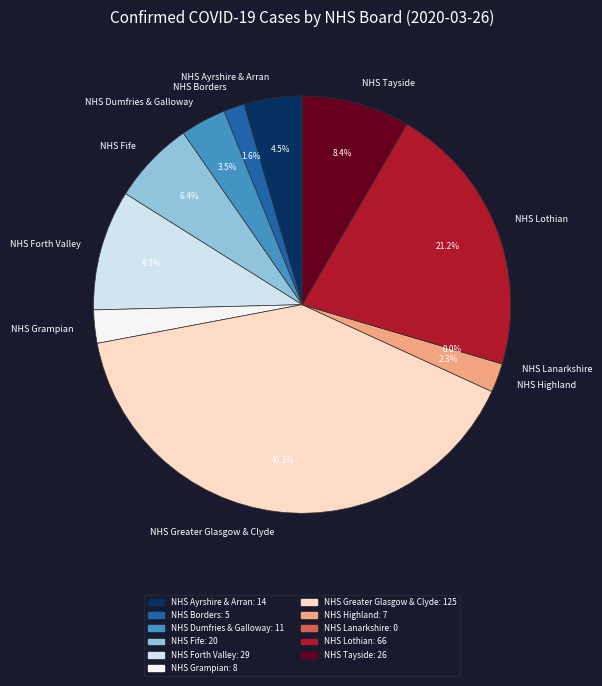

To the nearest percent, what is the combined percentage of NHS Highland and NHS Borders?

4%